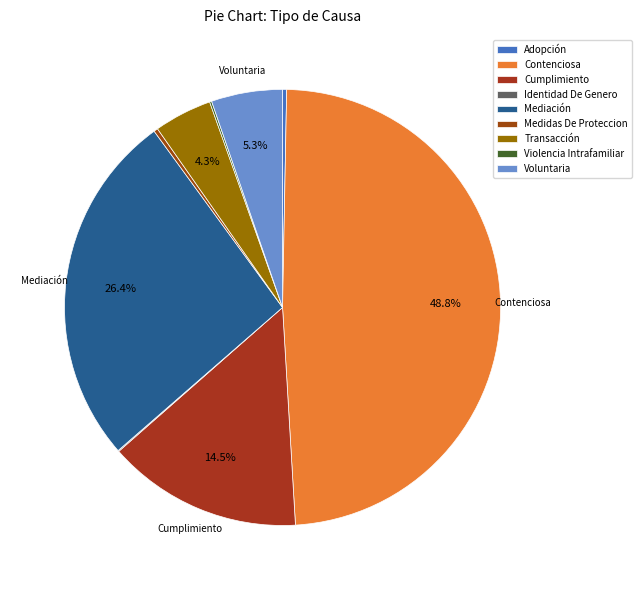

What is the change in value from Mediación to Medidas De Proteccion?

-346